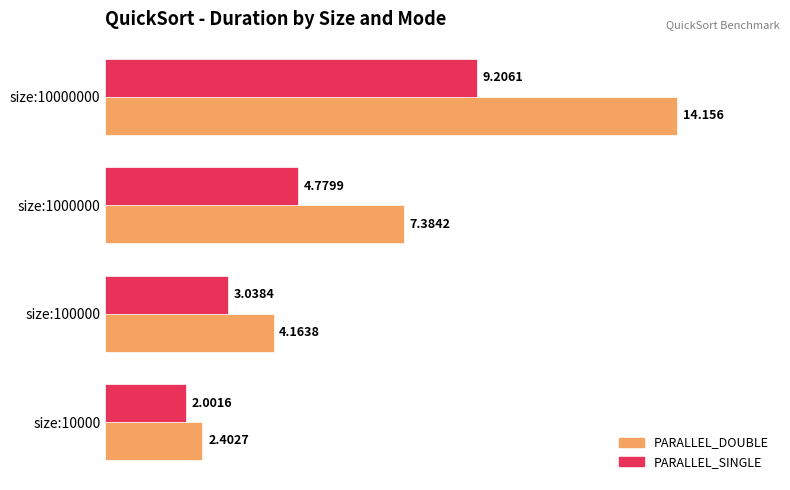

Which series has the widest spread of values?

PARALLEL_DOUBLE